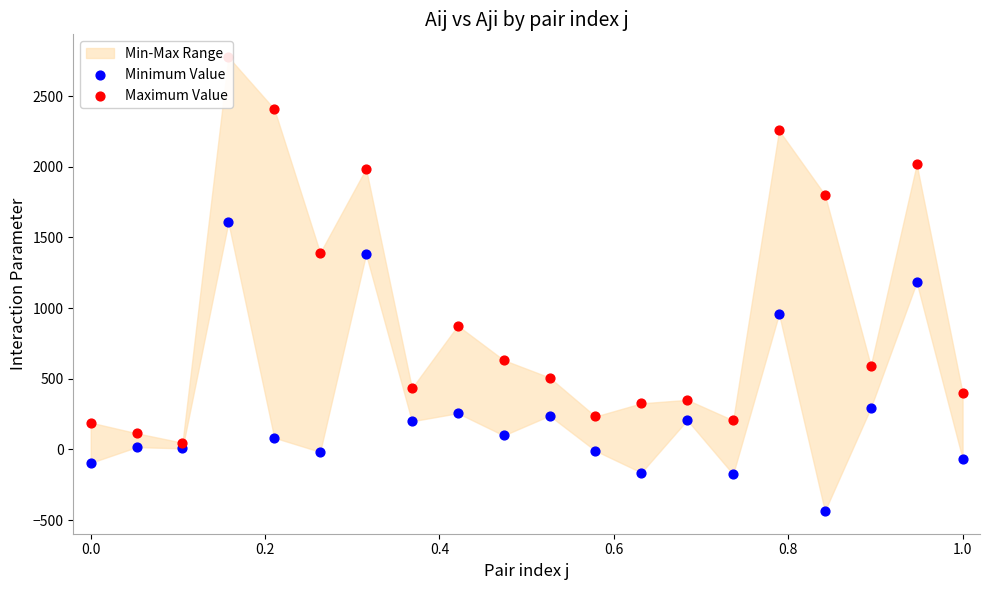

Which series has the largest Y range (max minus min)?

Maximum Value